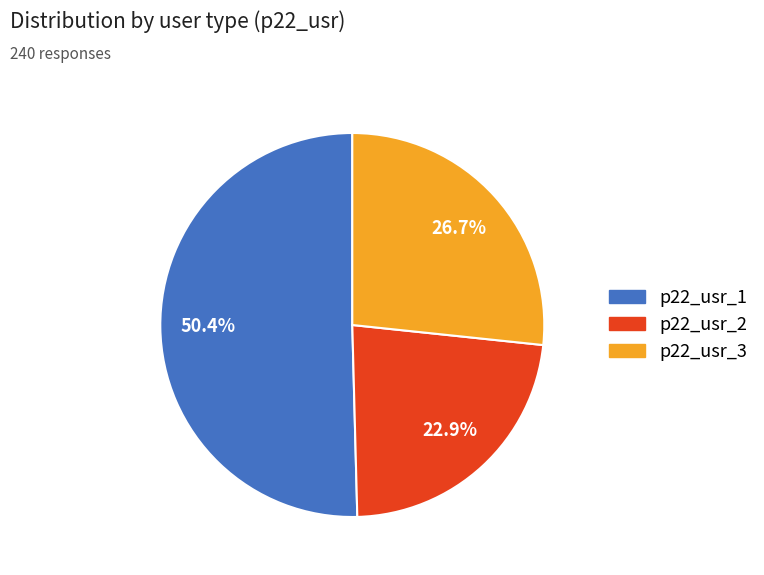

Is the sum of p22_usr_3 and p22_usr_2 greater than half?

No